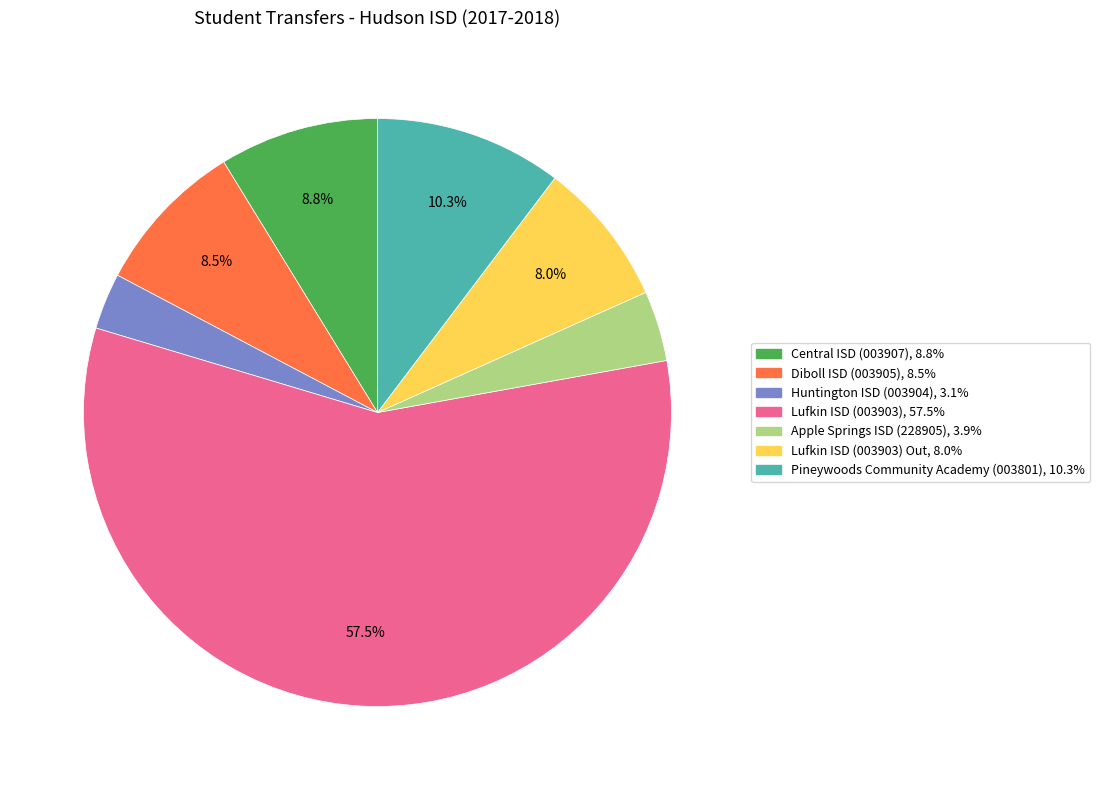

To the nearest percent, what is the average slice percentage?

14%